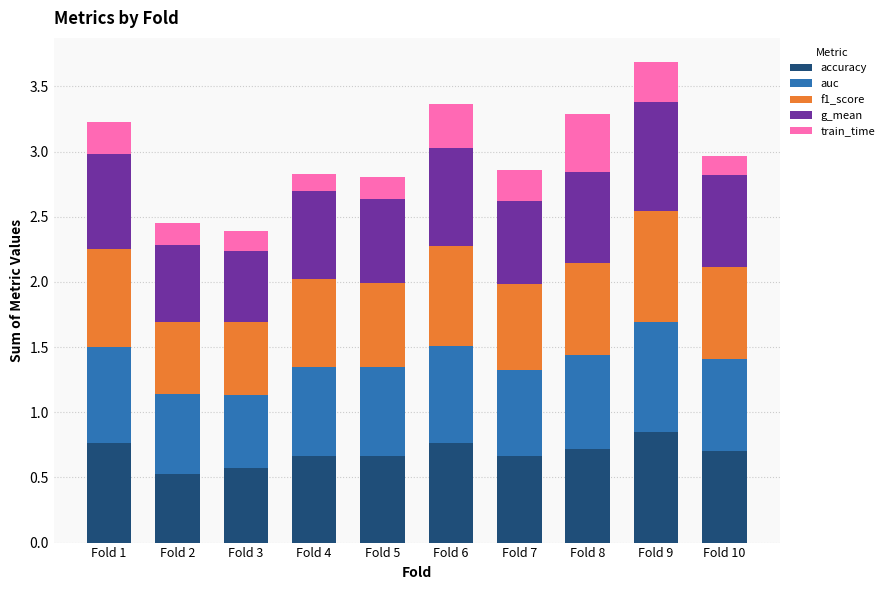

Is it true that accuracy equals 0.7 at Fold 10?

True